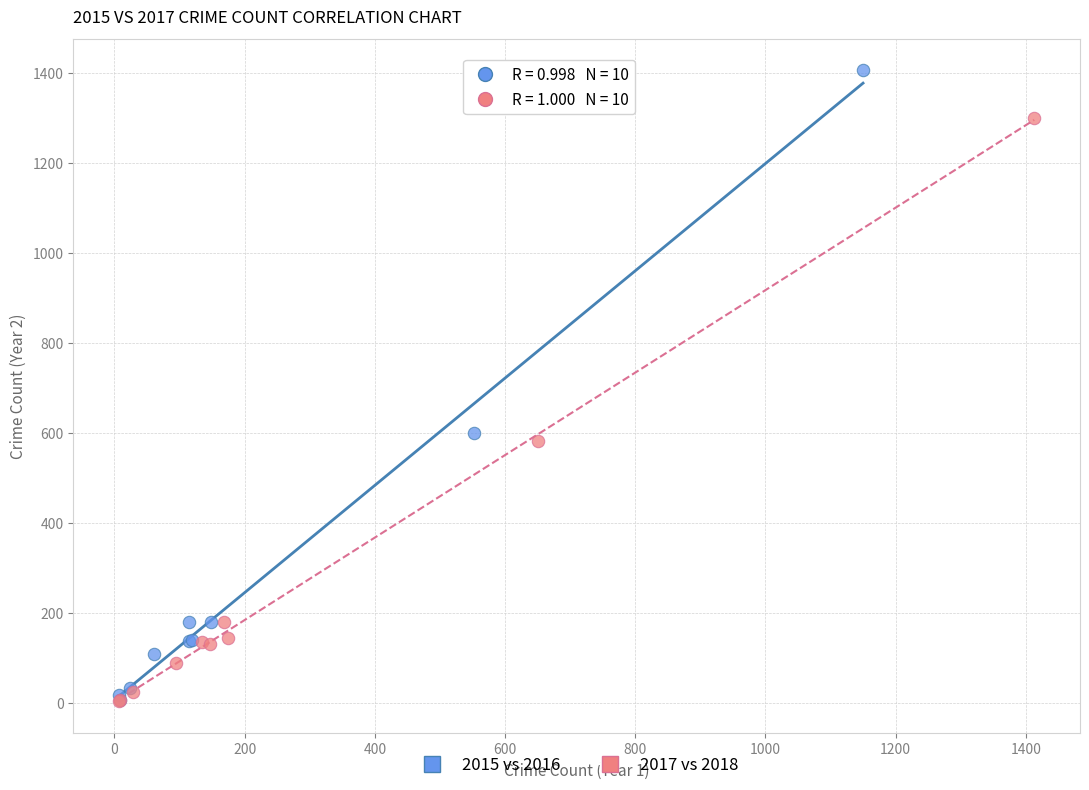

Which series has the widest spread of Y values?

2015 vs 2016